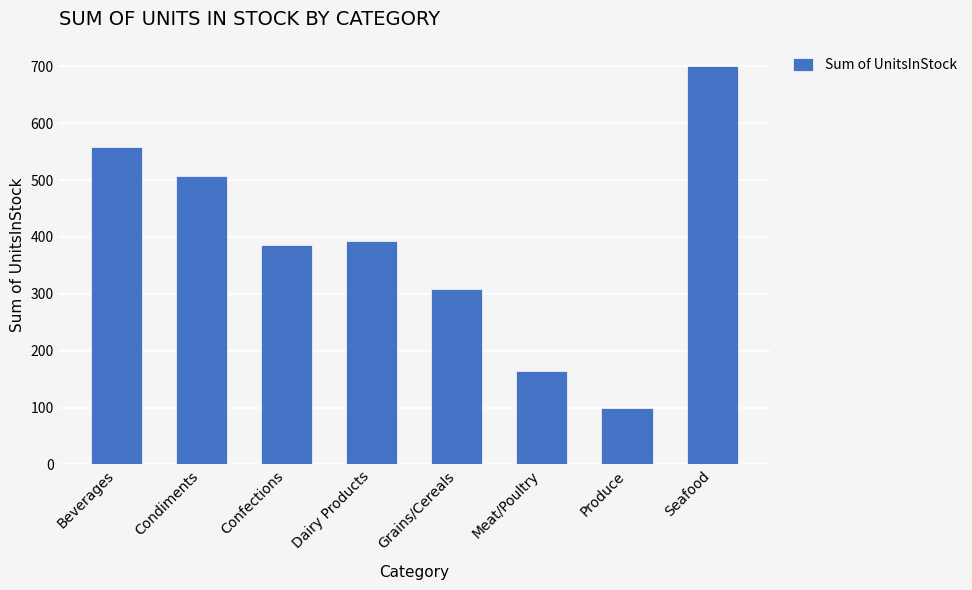

What is the difference between the maximum and minimum values?

601